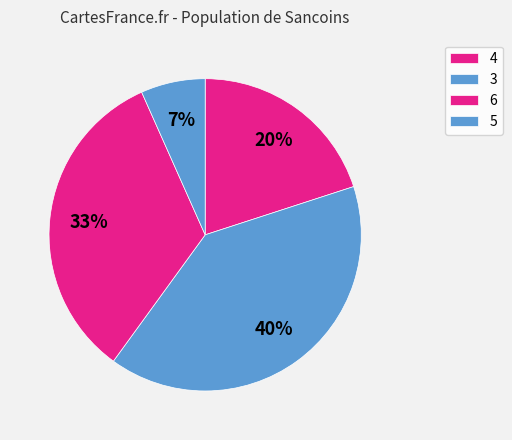

How many slices are in this pie chart?

4